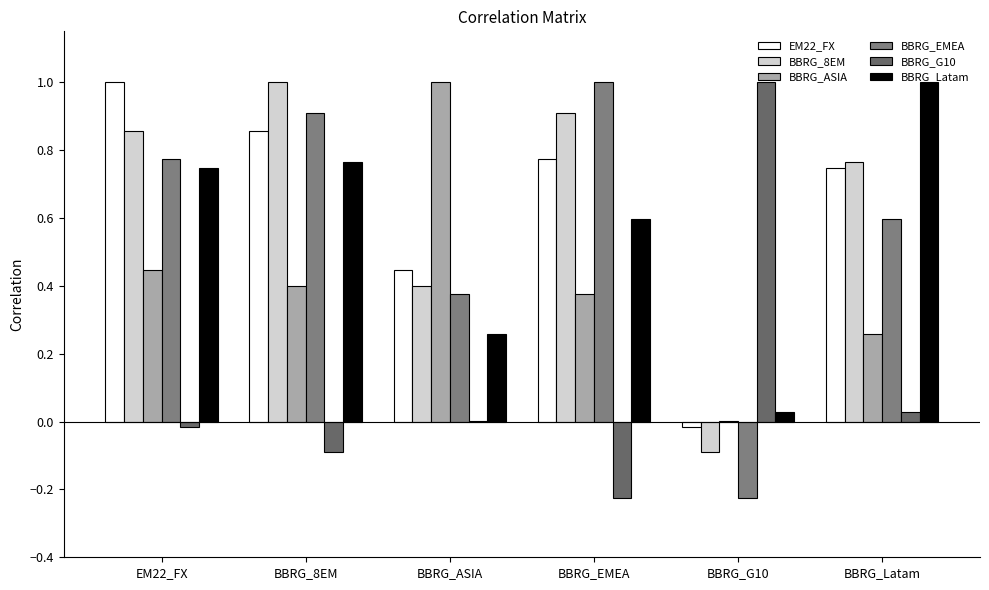

Reading left to right, transcribe all the data shown in this chart.

EM22_FX: EM22_FX=1.0	BBRG_8EM=0.9	BBRG_ASIA=0.4	BBRG_EMEA=0.8	BBRG_G10=-0.0	BBRG_Latam=0.7
BBRG_8EM: EM22_FX=0.9	BBRG_8EM=1.0	BBRG_ASIA=0.4	BBRG_EMEA=0.9	BBRG_G10=-0.1	BBRG_Latam=0.8
BBRG_ASIA: EM22_FX=0.4	BBRG_8EM=0.4	BBRG_ASIA=1.0	BBRG_EMEA=0.4	BBRG_G10=0.0	BBRG_Latam=0.3
BBRG_EMEA: EM22_FX=0.8	BBRG_8EM=0.9	BBRG_ASIA=0.4	BBRG_EMEA=1.0	BBRG_G10=-0.2	BBRG_Latam=0.6
BBRG_G10: EM22_FX=-0.0	BBRG_8EM=-0.1	BBRG_ASIA=0.0	BBRG_EMEA=-0.2	BBRG_G10=1.0	BBRG_Latam=0.0
BBRG_Latam: EM22_FX=0.7	BBRG_8EM=0.8	BBRG_ASIA=0.3	BBRG_EMEA=0.6	BBRG_G10=0.0	BBRG_Latam=1.0